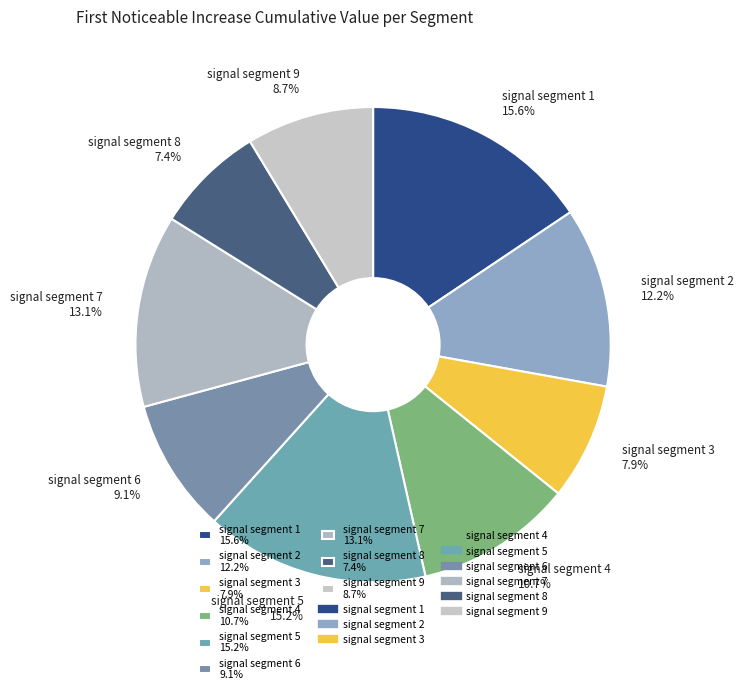

To the nearest percent, what is the average slice percentage?

11%